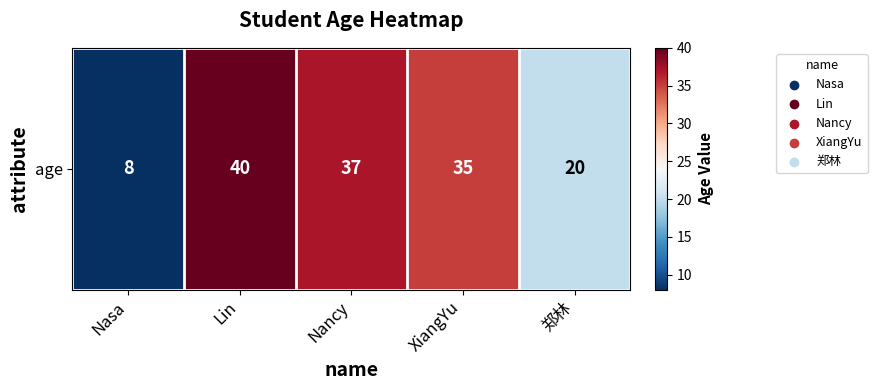

What is the sum of all values?

140